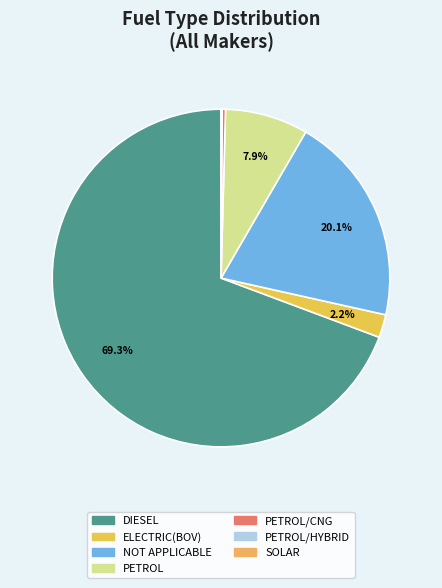

Which category accounts for the majority?

DIESEL